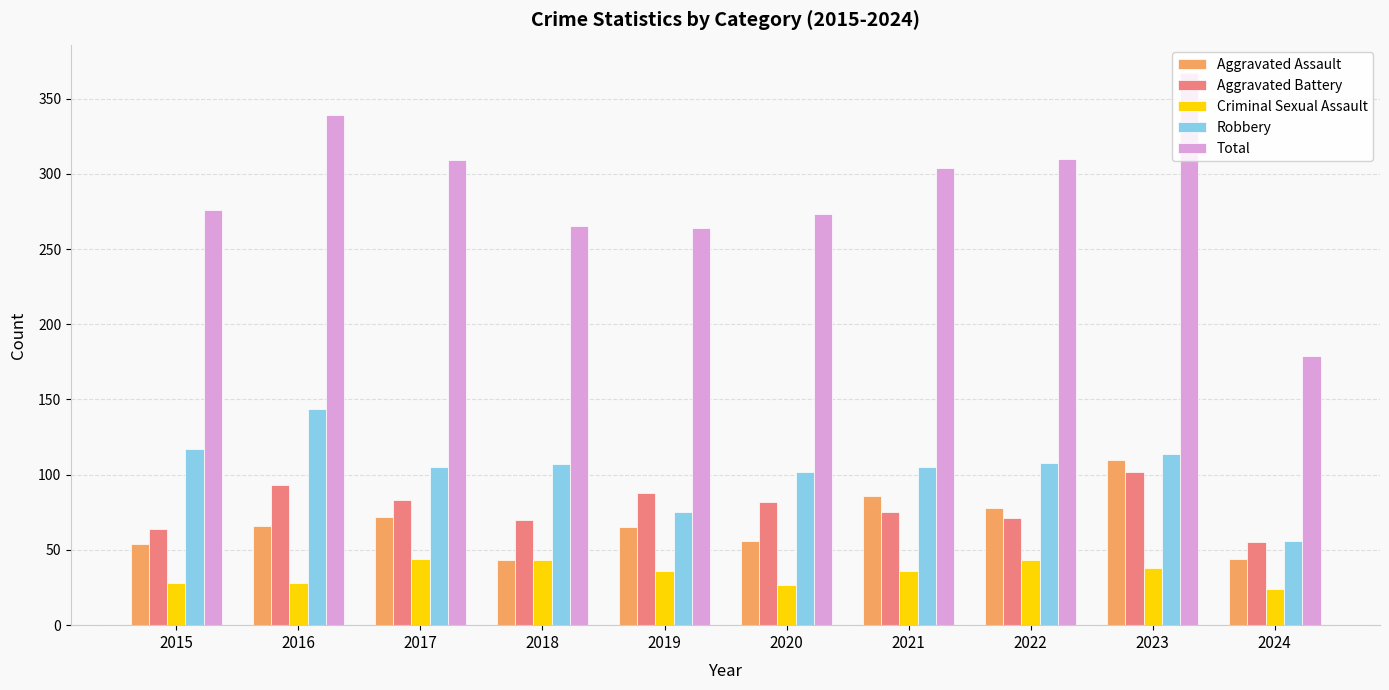

At how many categories does at least one series exceed 229?

9